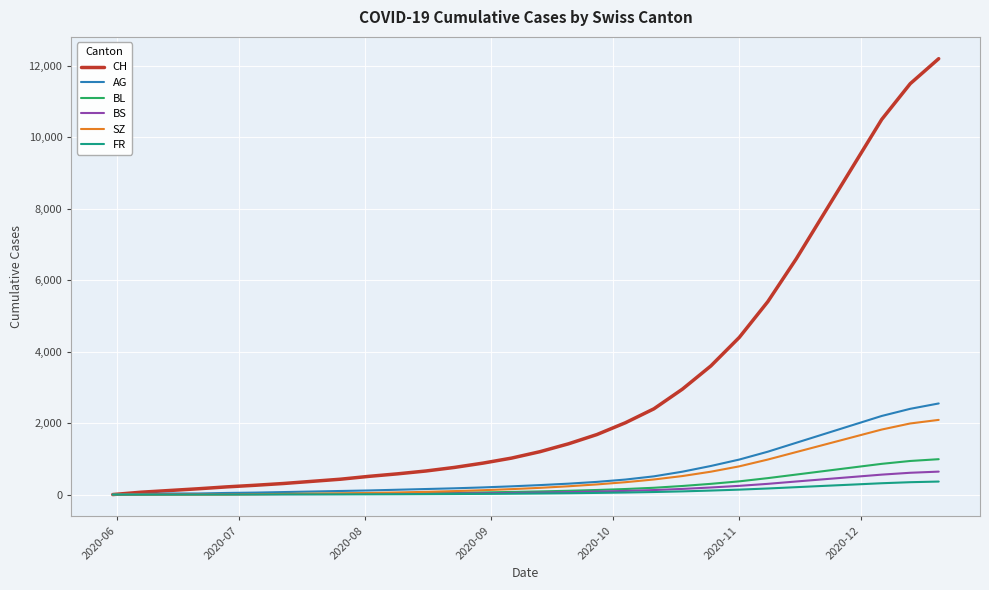

Which series has the largest total across all categories?

CH